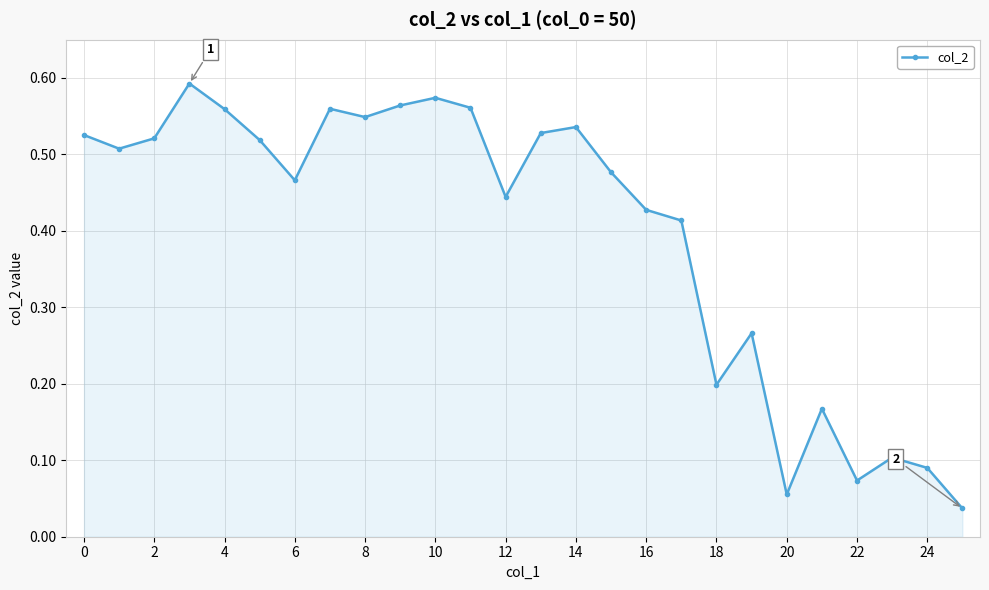

What is the sum of all values?

10.3